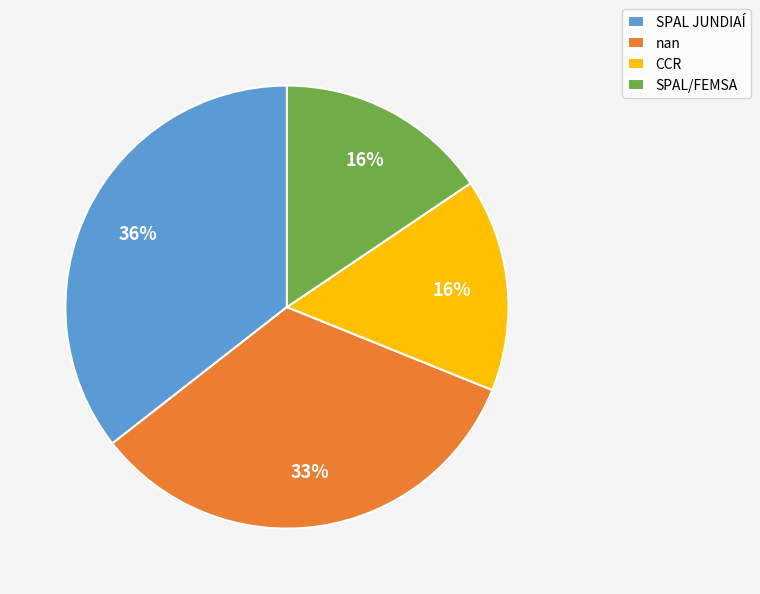

Is the sum of CCR and nan greater than half?

No